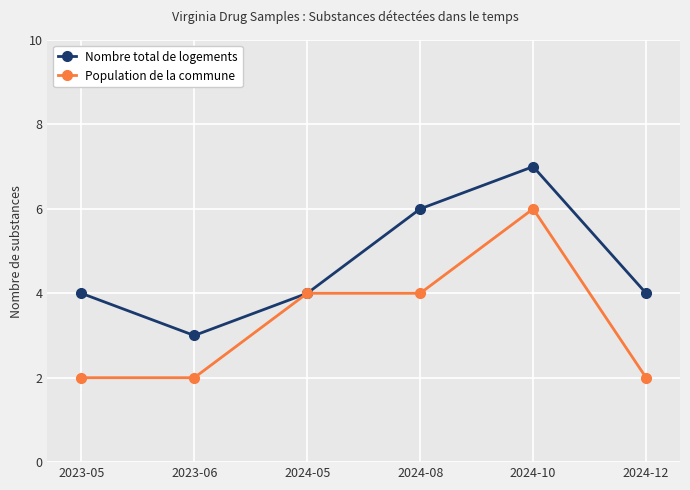

True or false: Population de la commune has a value of 1 at 2023-05.

False